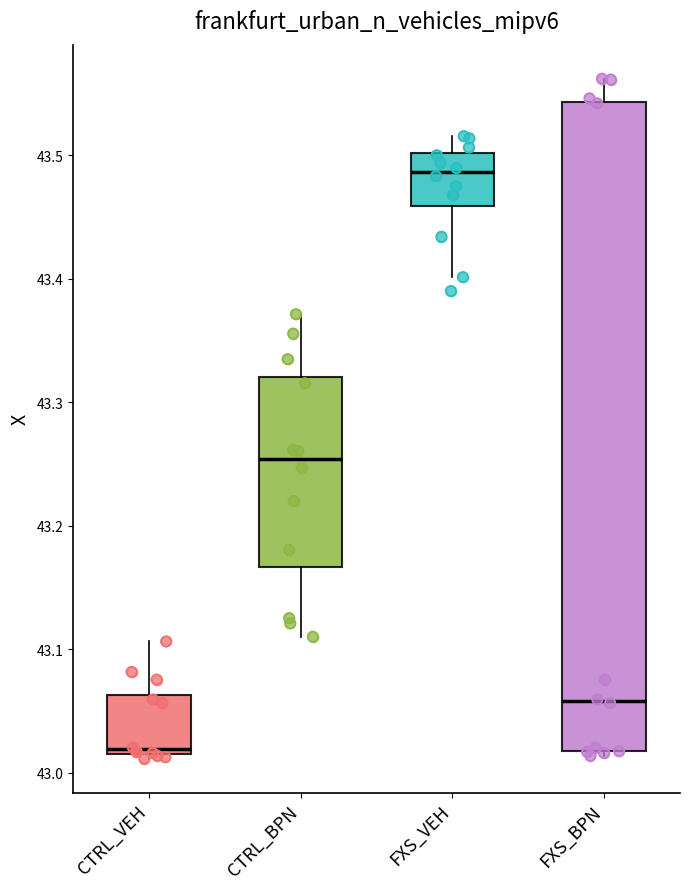

Which box's median line is the highest?

FXS_VEH